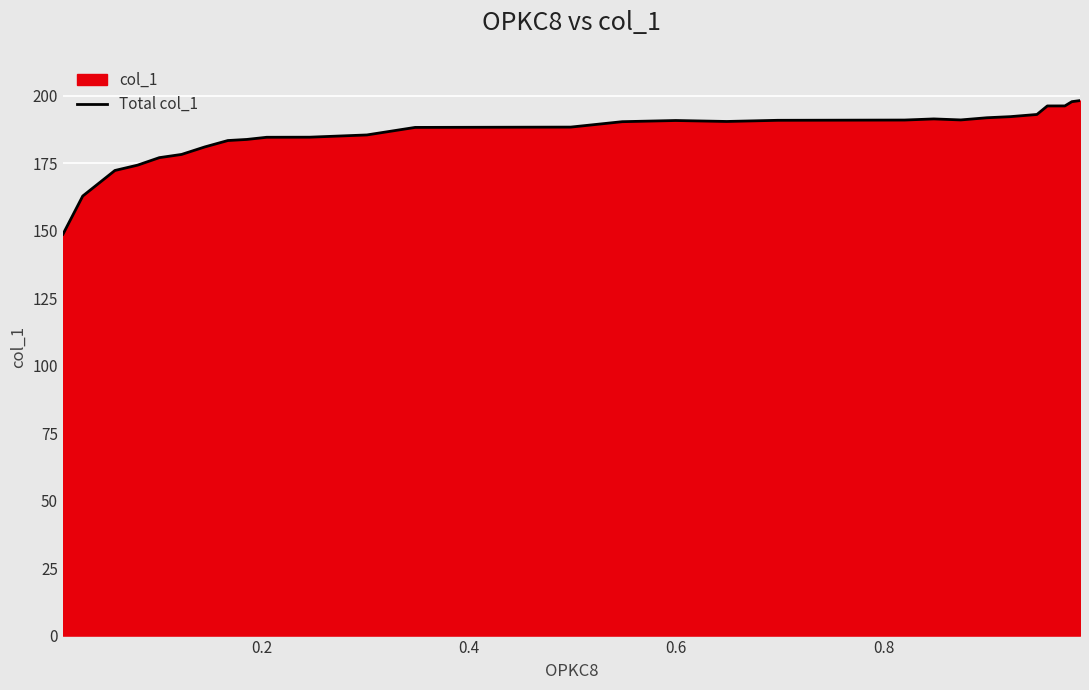

What is the value of the 7th point from the left?

181.0